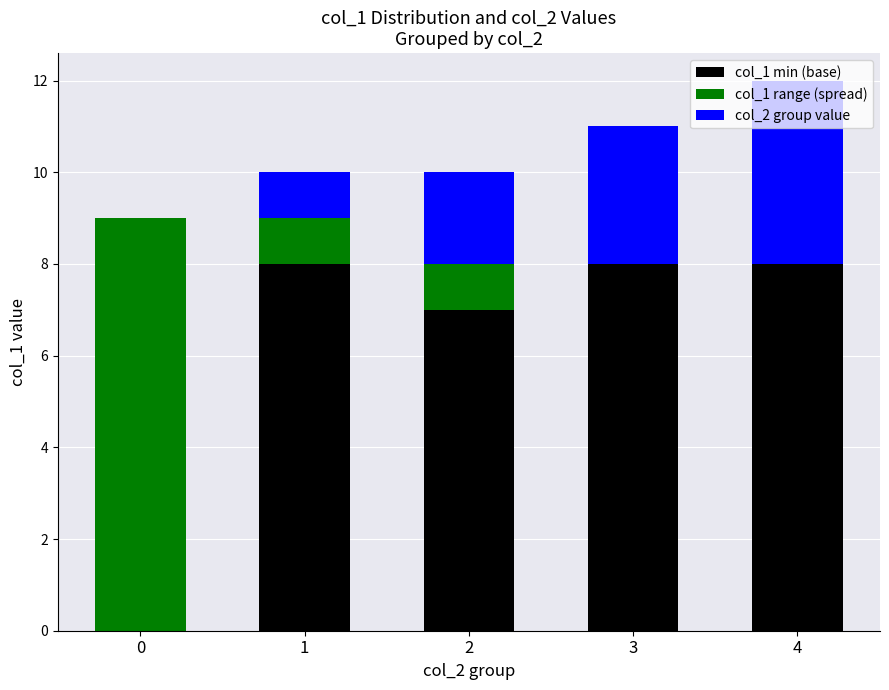

At which category is the sum across all series the highest?

4